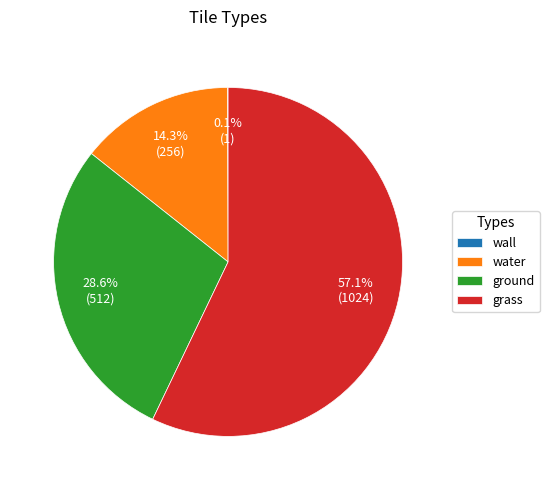

Is there a majority slice in this chart?

Yes